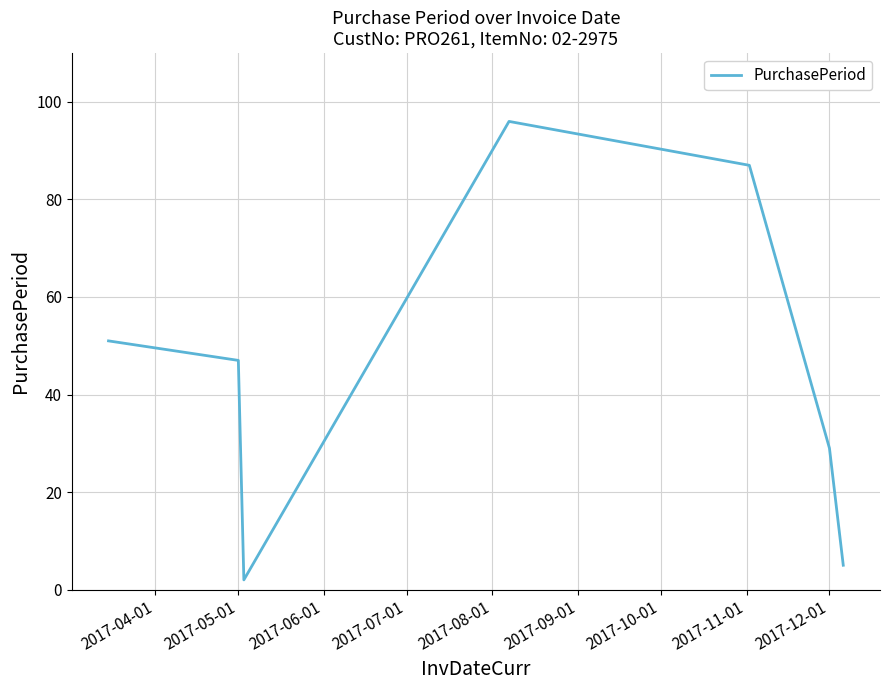

How many interior local peaks (higher than both neighbors) does the data have?

1